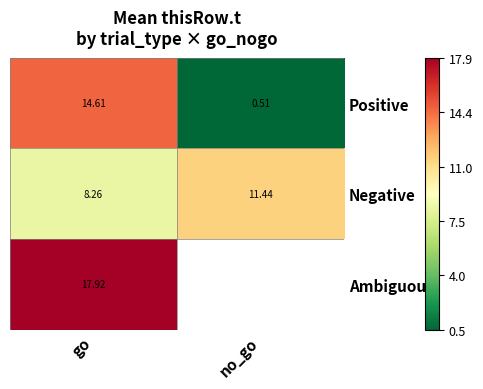

At which label does Negative reach its peak?

no_go